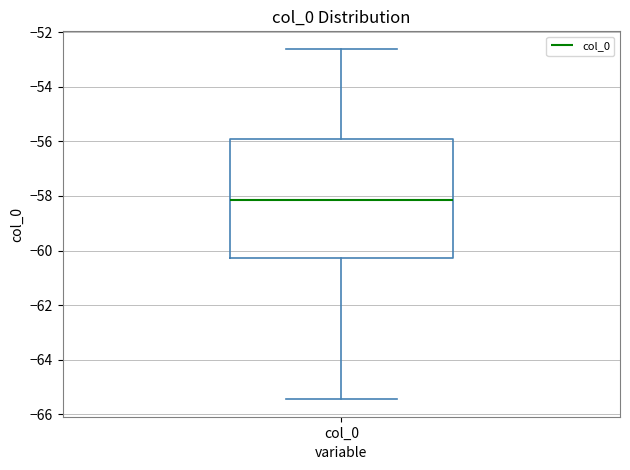

Where does the upper whisker of the box for col_0 end on the y-axis? The values are not printed on the chart, so give them approximately, as read against the axis.

-52.6